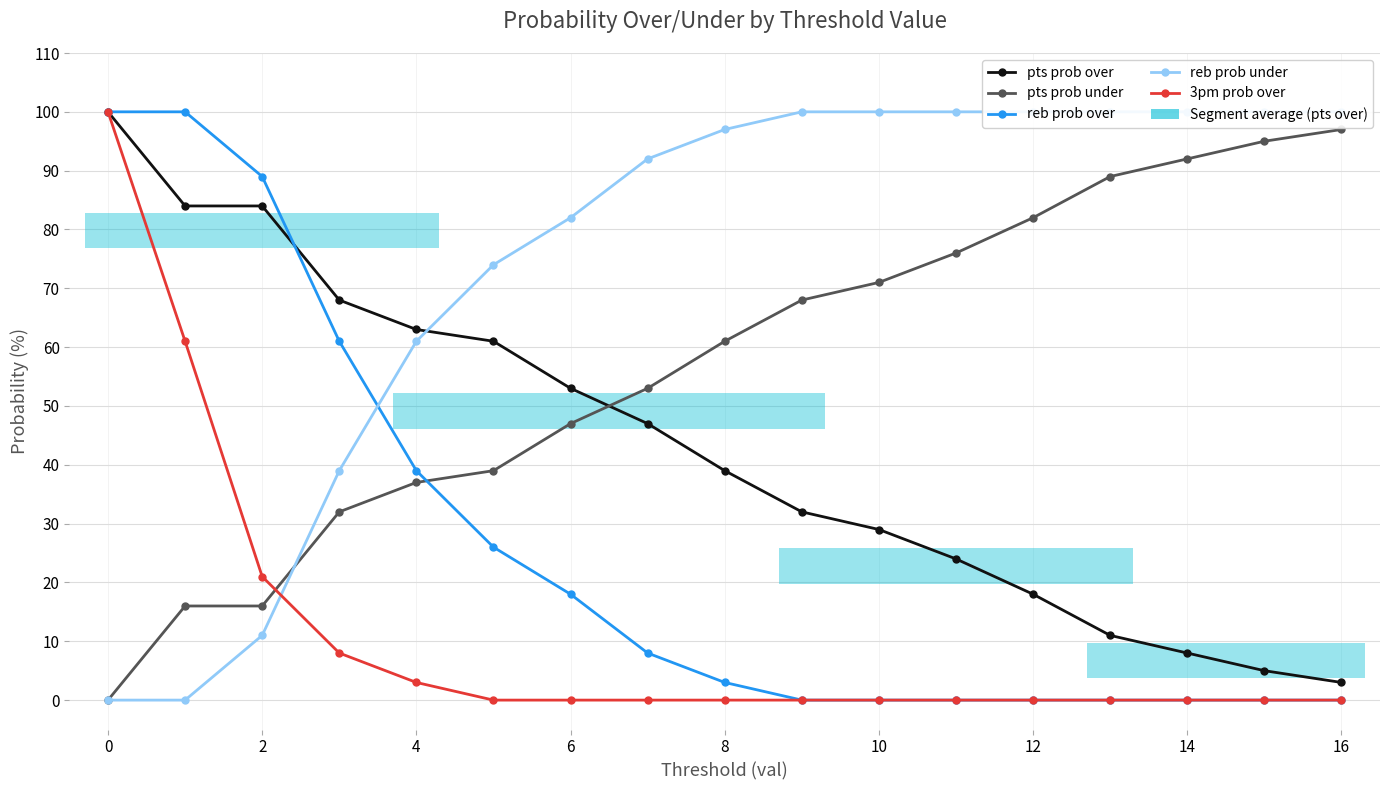

Which series has the largest range (max minus min)?

reb prob over